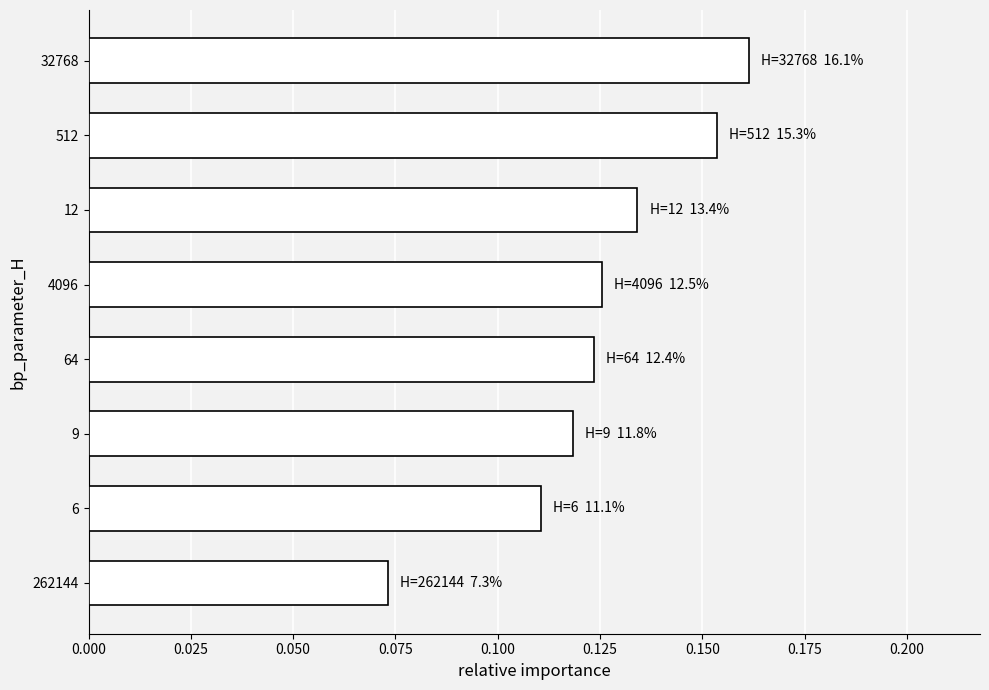

Which label corresponds to the smallest value in the chart?

262144